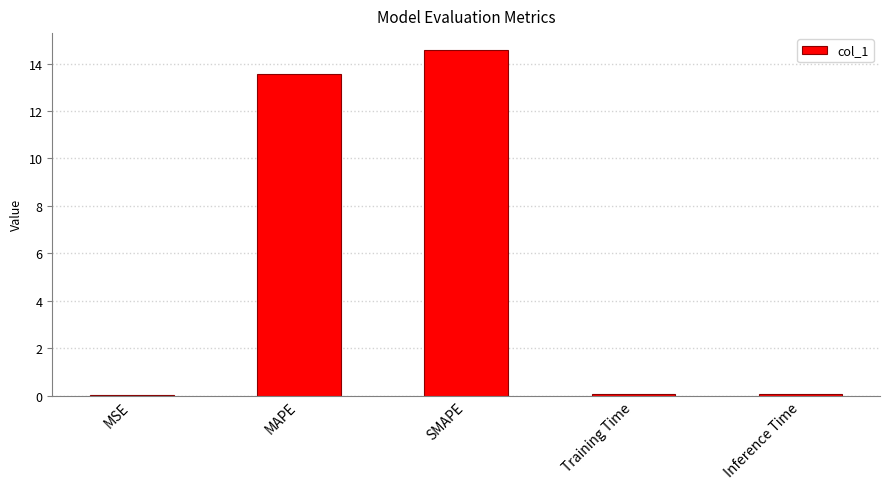

Where is the data nearest to the value 7?

MAPE